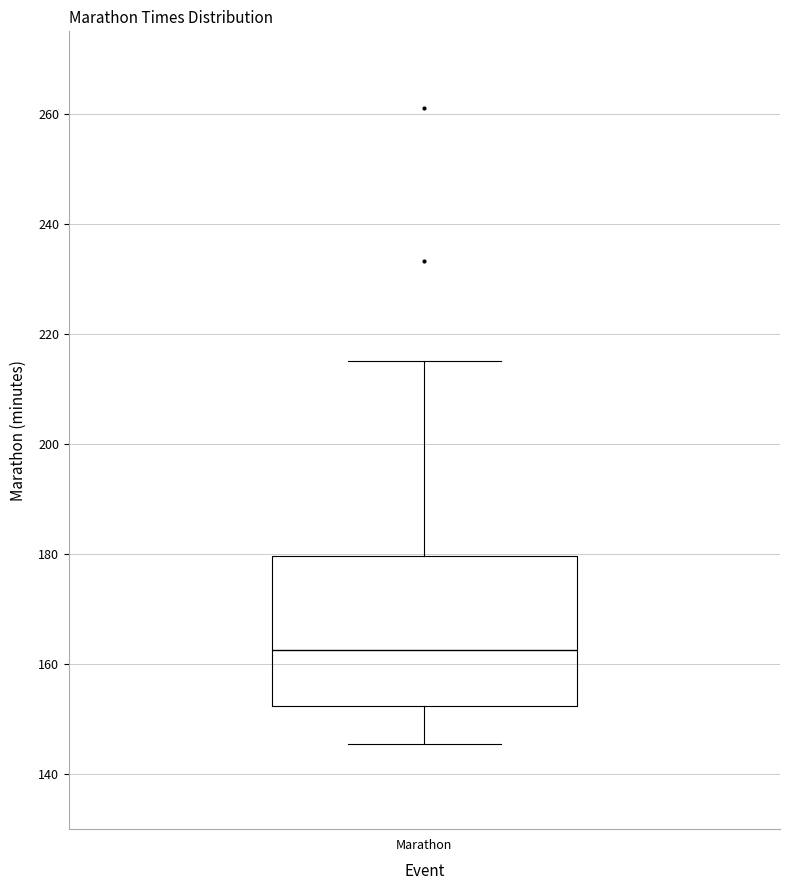

Transcribe this box plot: give where the median line is, the range the box spans, and where the two whiskers end, as read against the y-axis. The values are not printed on the chart, so give them approximately, as read against the axis.

median 162, box 152 to 180, whiskers 146 to 216